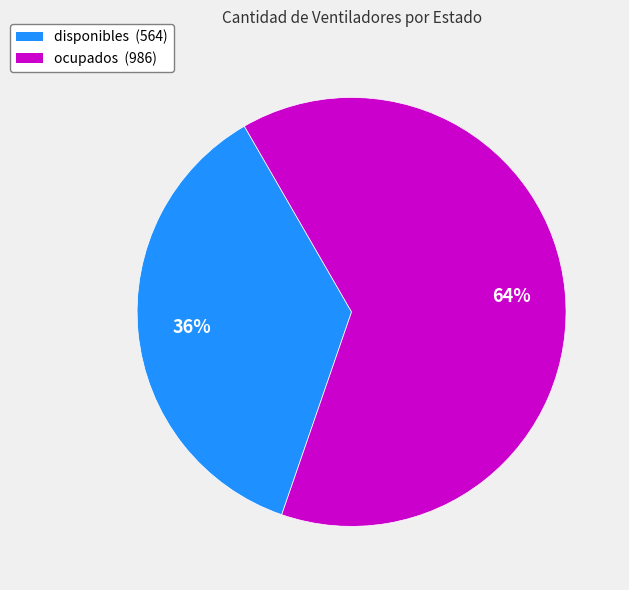

How many slices are in this pie chart?

2